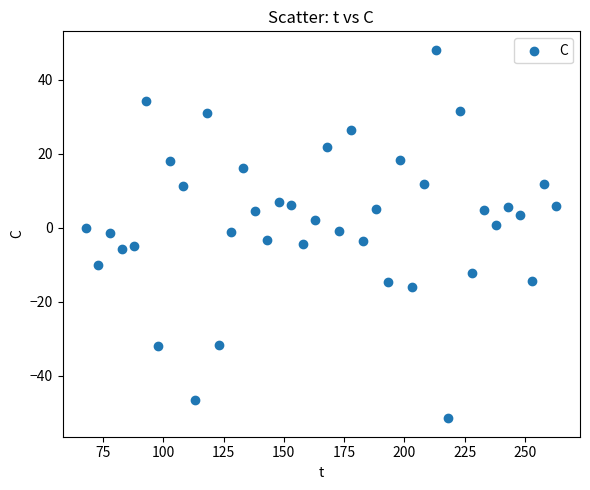

What is the range of Y values (max minus min)?

99.5